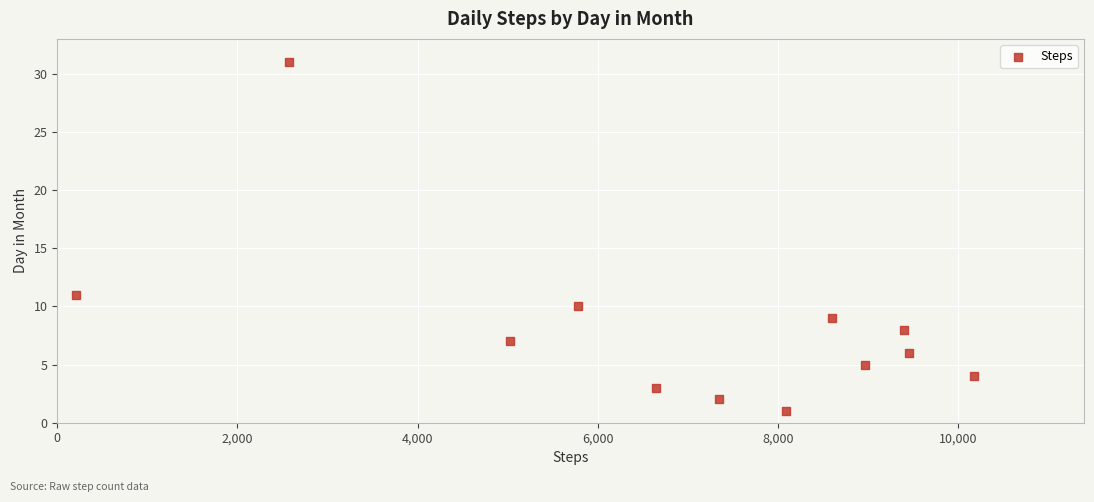

What is the range of X values (max minus min)?

9968